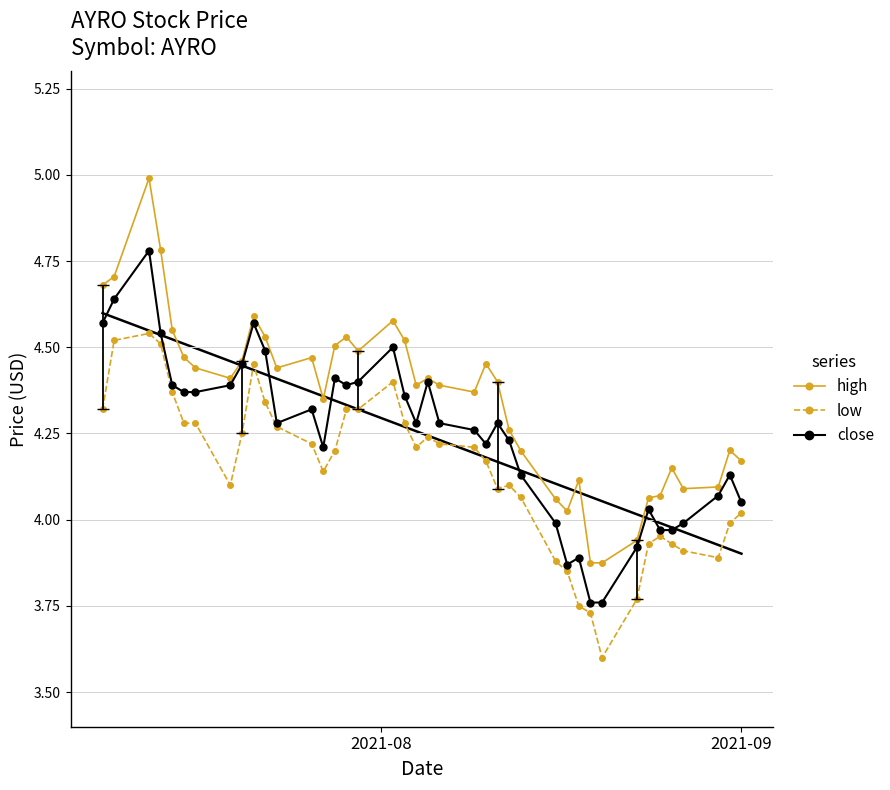

True or false: low and high cross at least once.

False